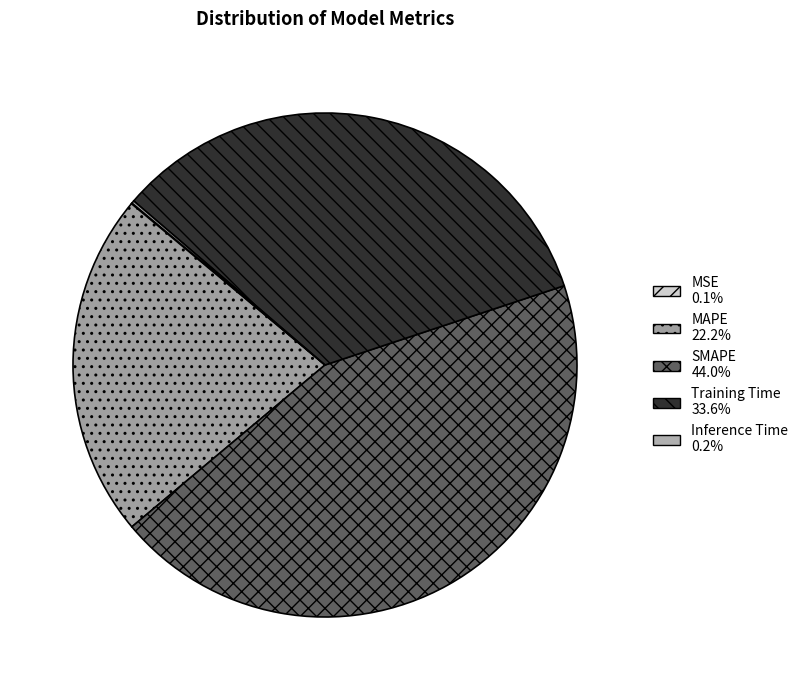

Which slice is the smallest?

MSE